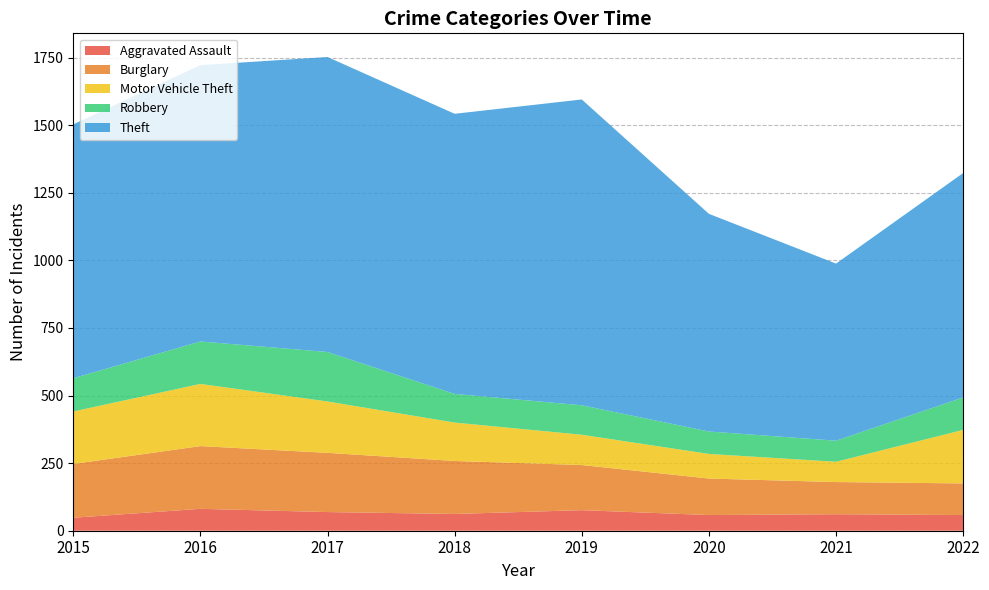

Reading left to right, extract all data points from this chart.

Aggravated Assault: 48	81	69	62	76	58	61	58
Burglary: 199	232	219	196	167	135	119	117
Motor Vehicle Theft: 194	230	190	142	112	91	75	198
Robbery: 123	157	183	106	109	83	78	120
Theft: 939	1022	1091	1036	1131	805	655	830